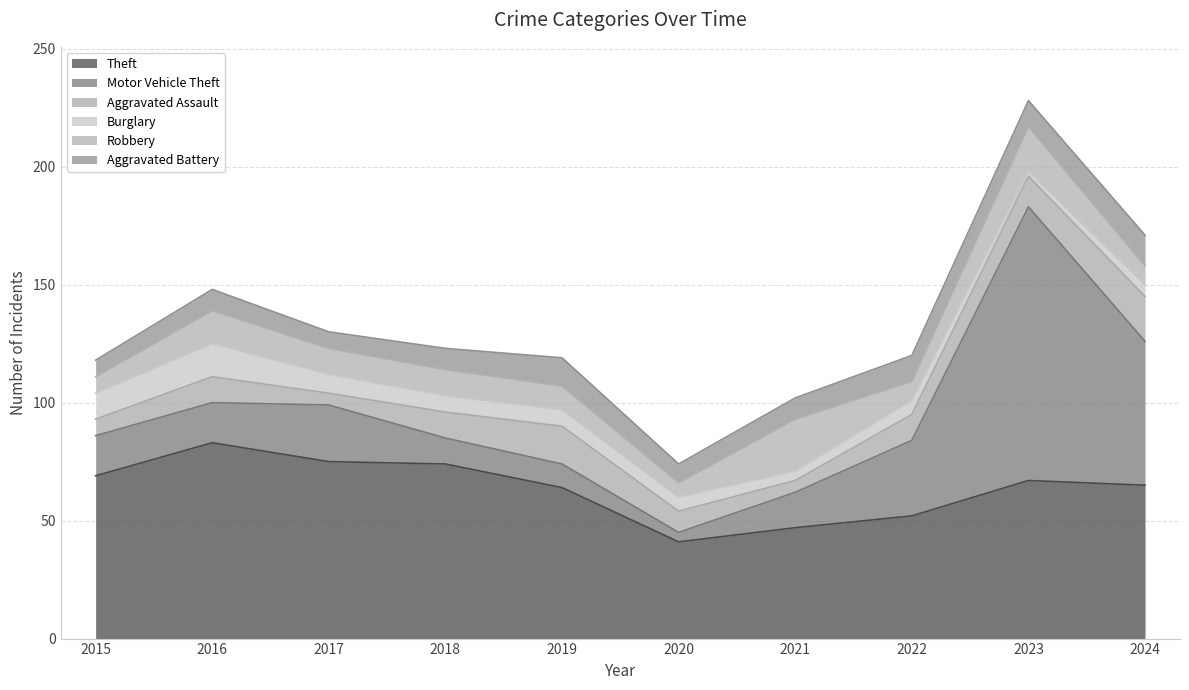

What is the difference between the highest and lowest values at 2015?

62